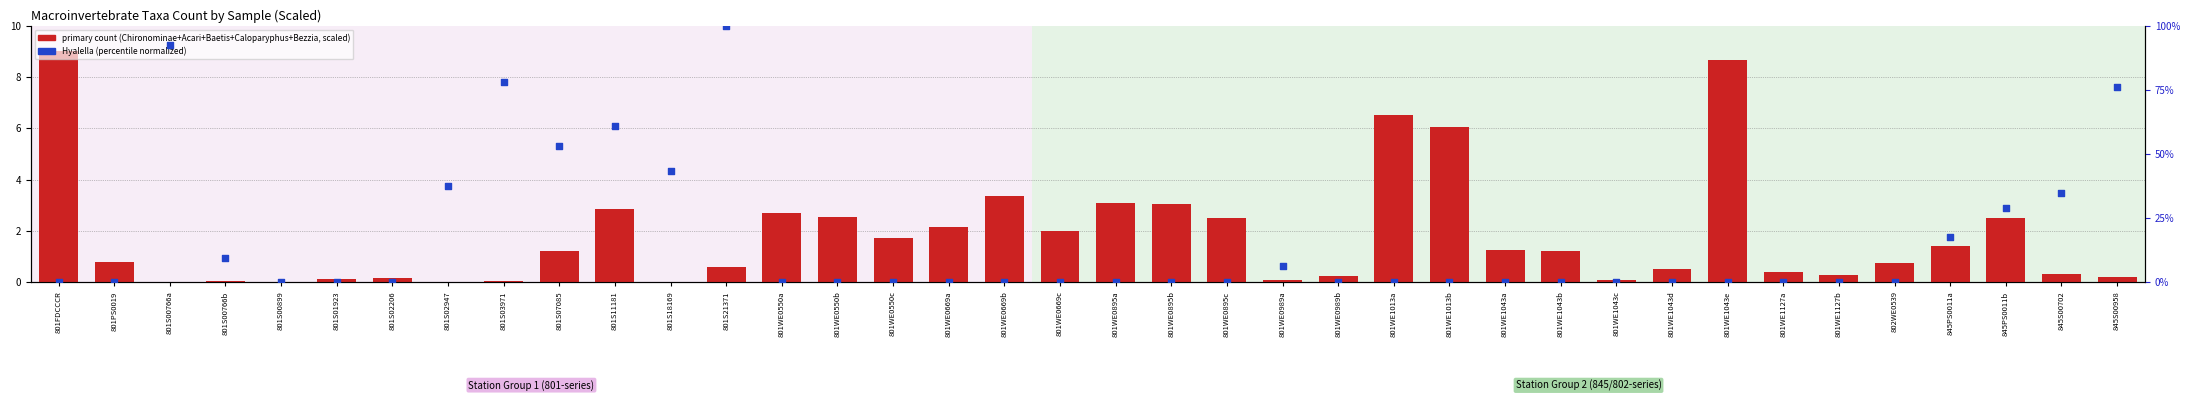

Which series has the widest spread of Y values?

hyalella (normalized)